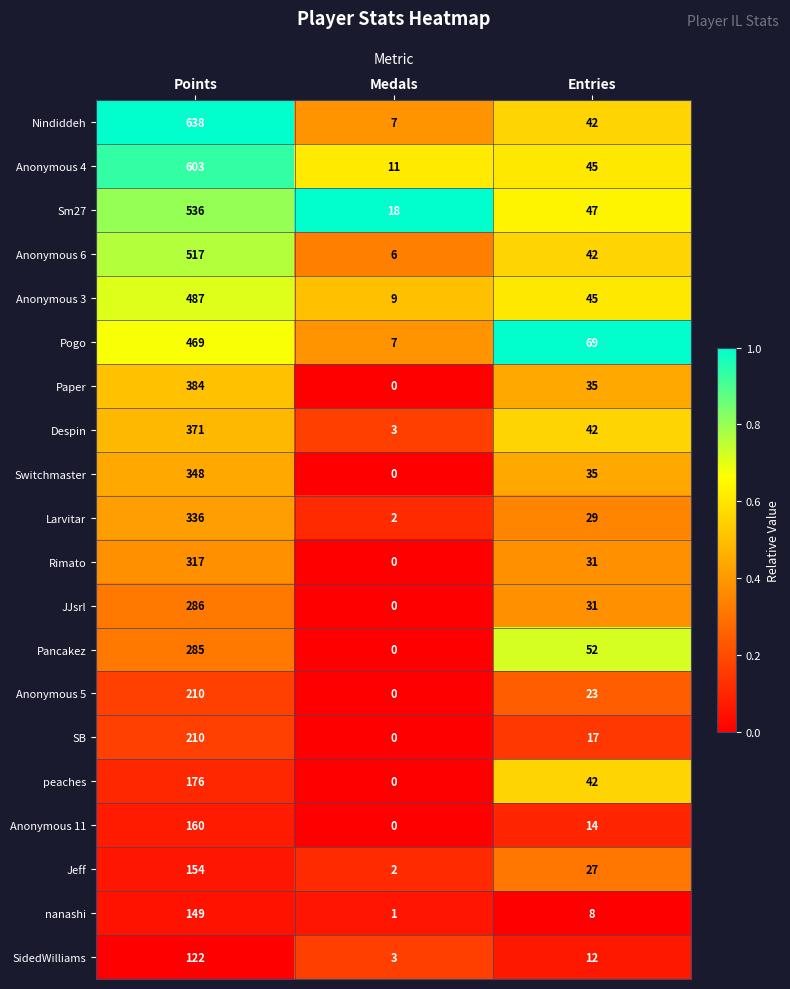

What is the total value across all series at Entries?

688